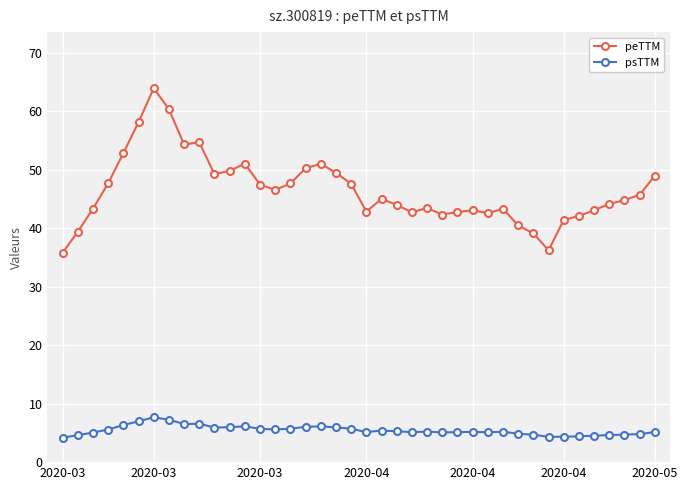

What are all the series names shown in the legend?

peTTM, psTTM